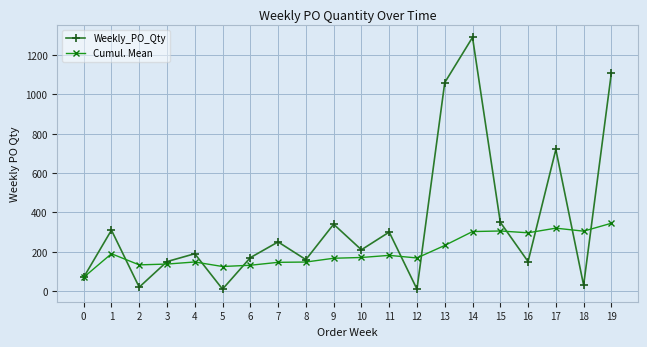

At which category is the sum across all series the highest?

14